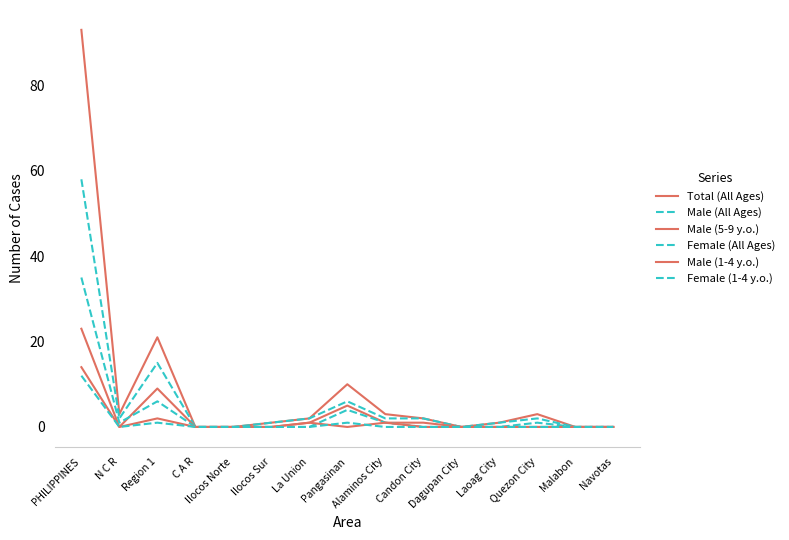

Does the chart display data point markers on the line(s)?

No